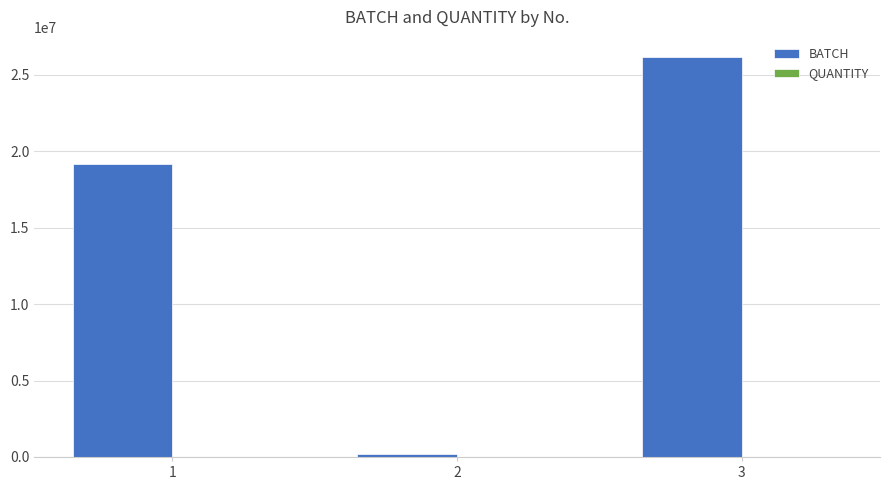

What is the difference between the BATCH values at 2 and 3?

26020460